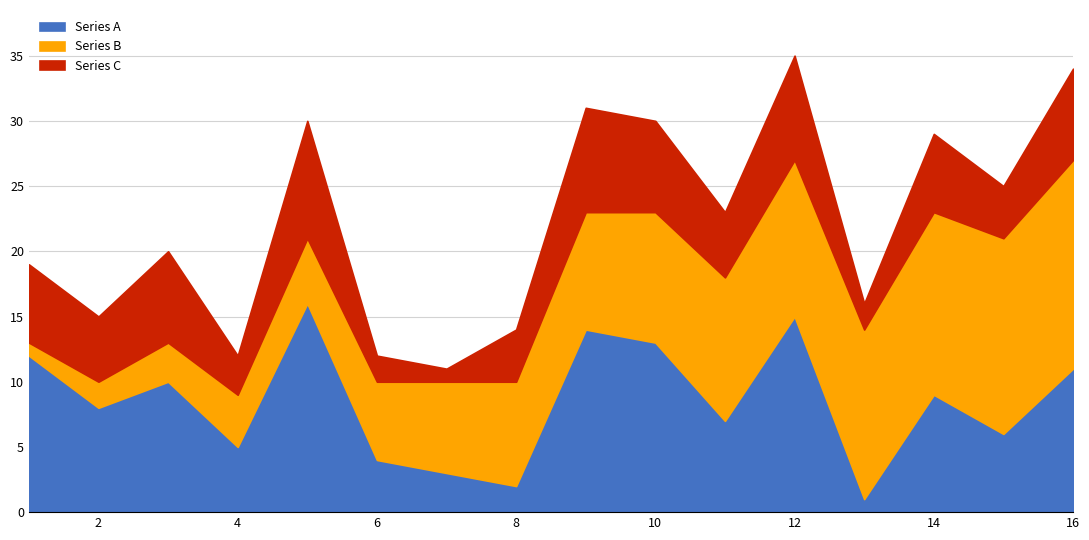

In Series A, how many points are higher than both neighbors (excluding endpoints)?

5